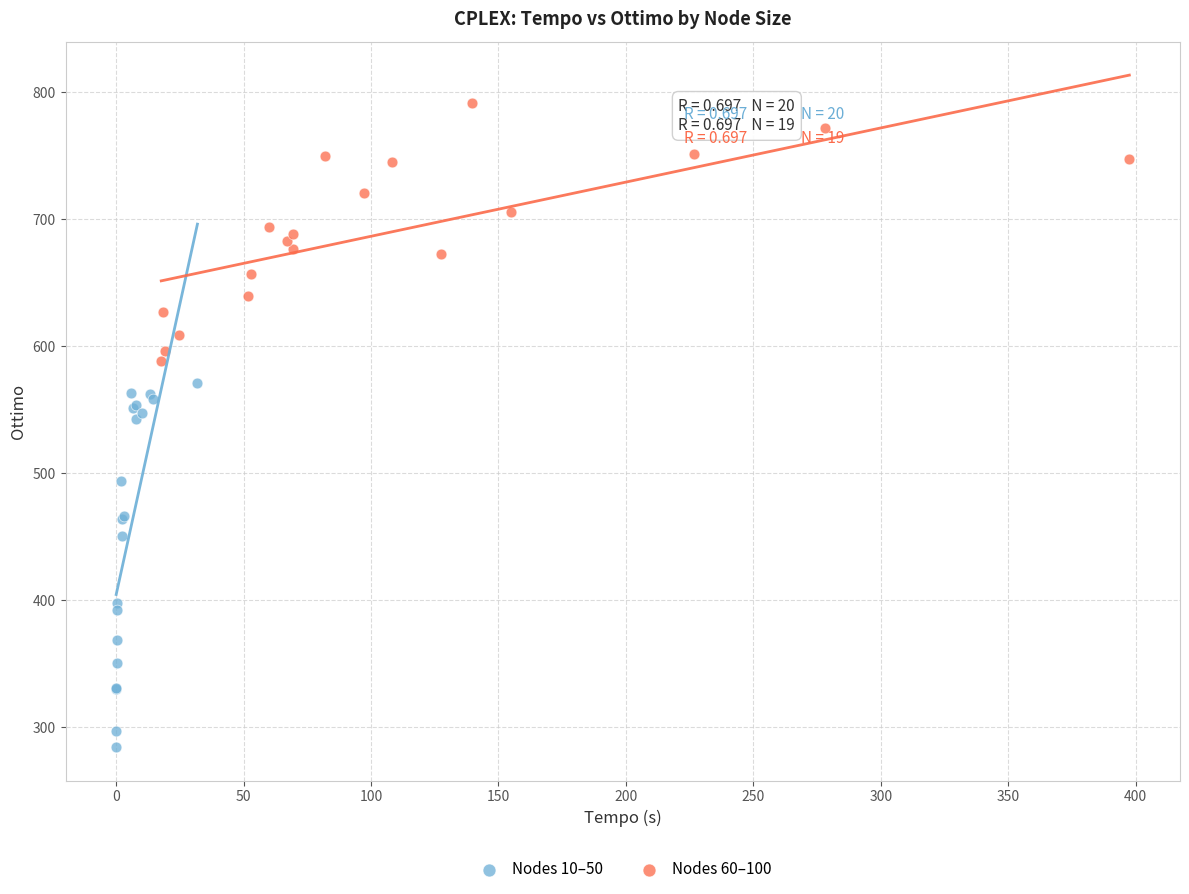

Which series contains the highest Y value?

Nodes 60–100